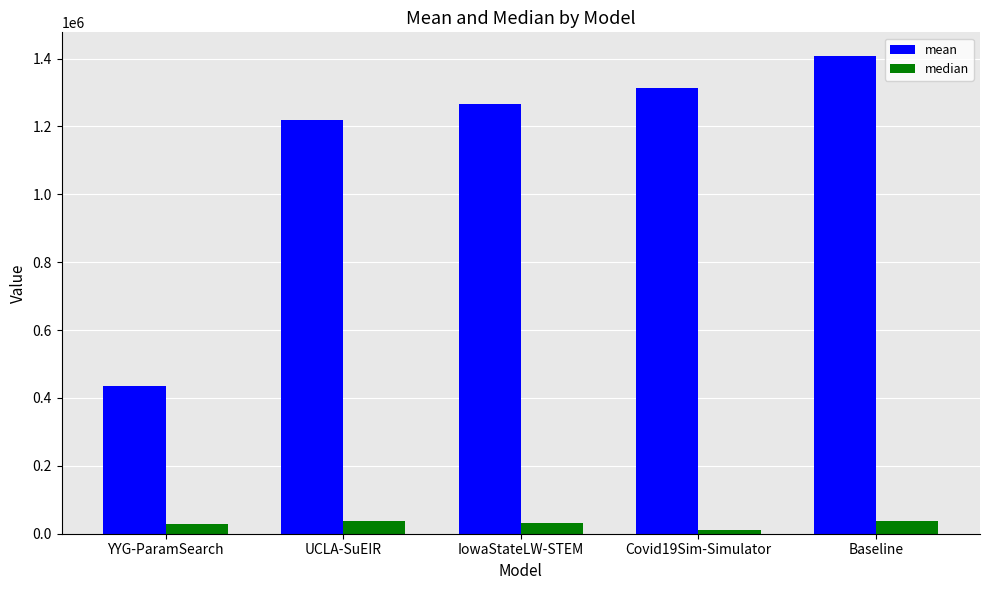

What are all the series names shown in the legend?

mean, median